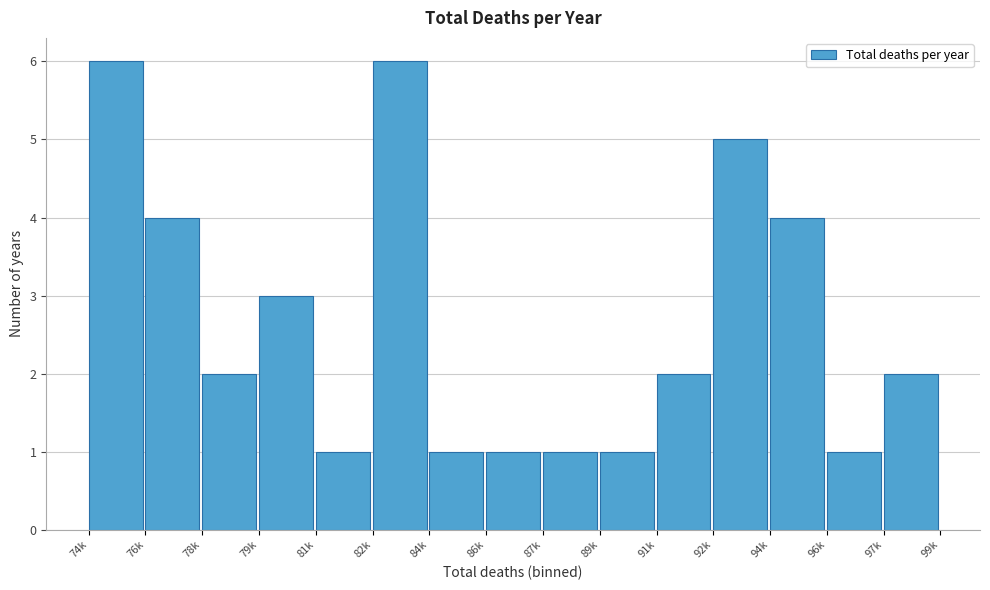

Reading left to right, extract all data points from this chart.

6	4	2	3	1	6	1	1	1	1	2	5	4	1	2